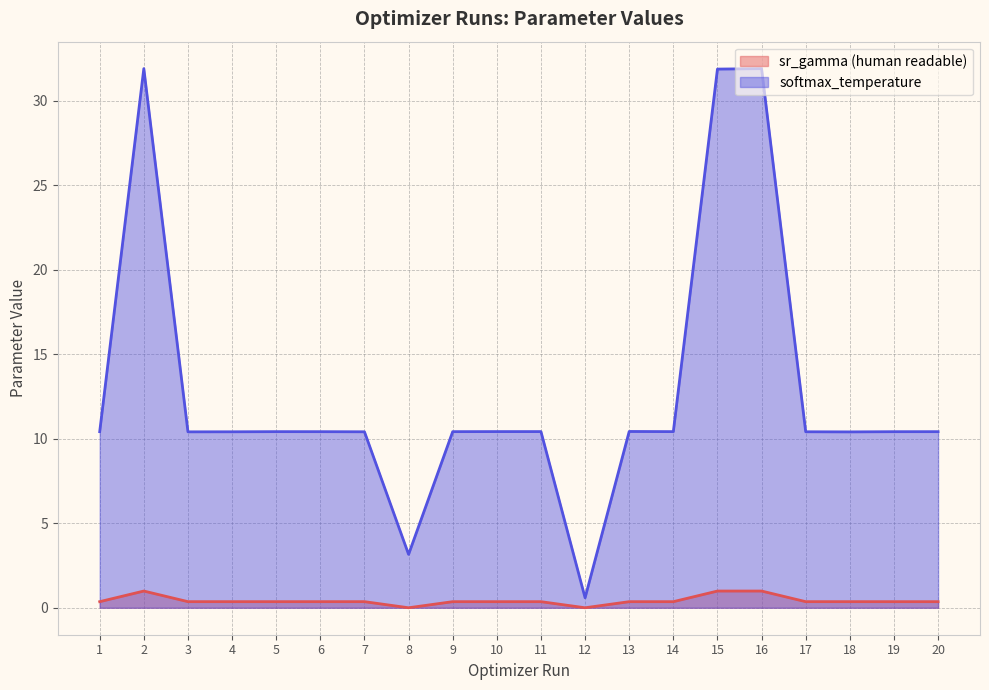

In softmax_temperature, how many points are higher than both neighbors (excluding endpoints)?

5